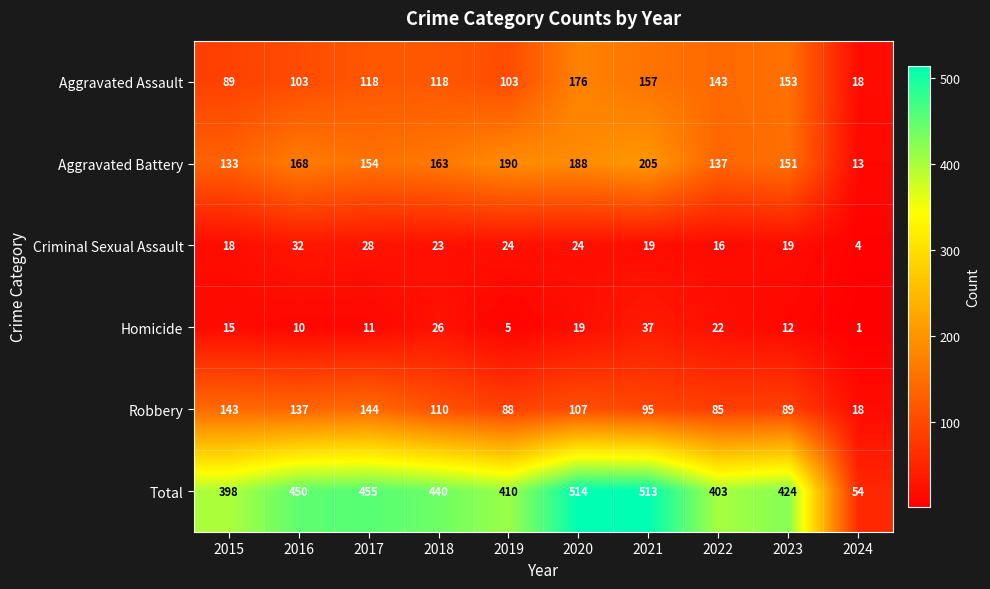

How many distinct data groups are displayed?

6